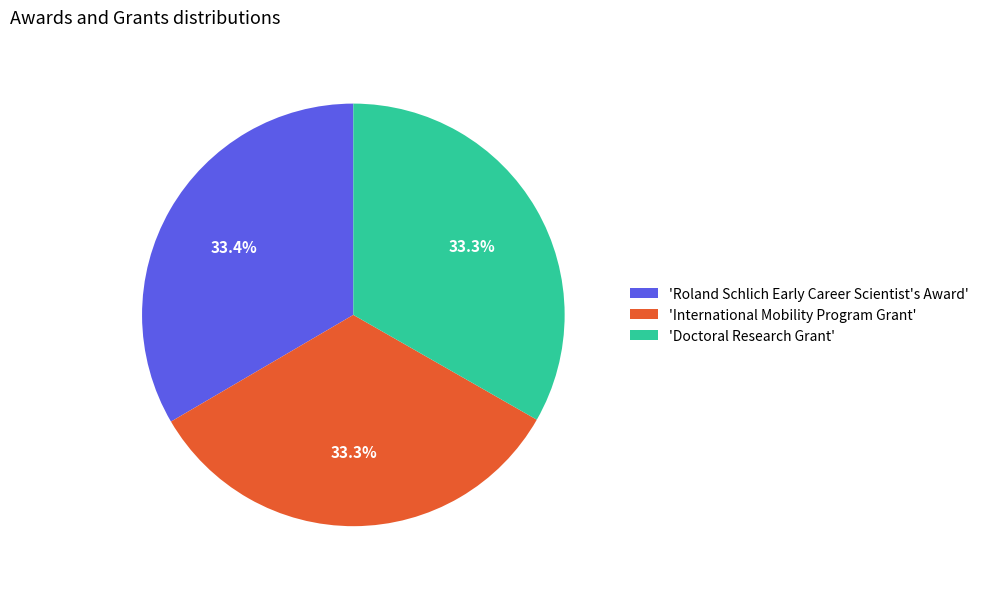

How many slices are in this pie chart?

3